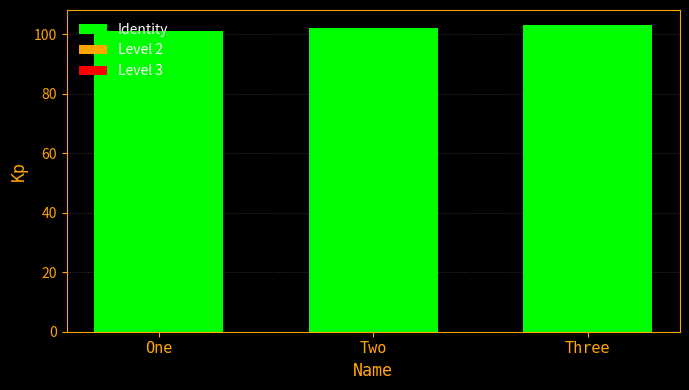

List the labels in order of value, smallest first.

One, Two, Three